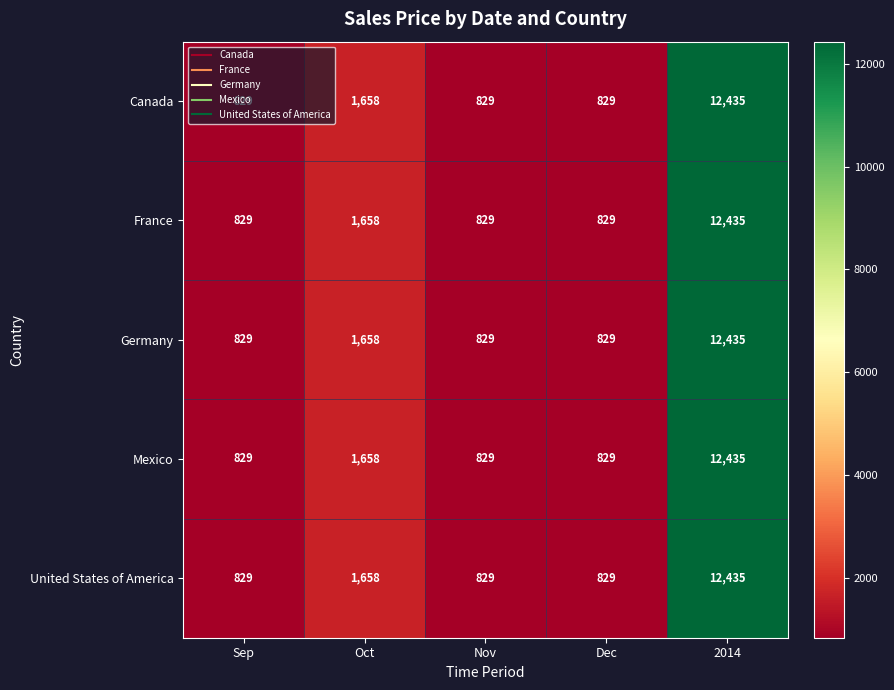

The value of Mexico at Nov is 829. True or false?

True